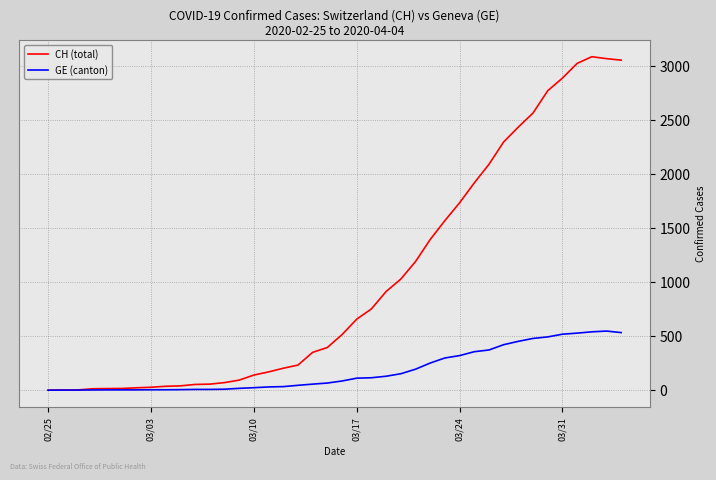

Which series has the largest range (max minus min)?

CH (total)